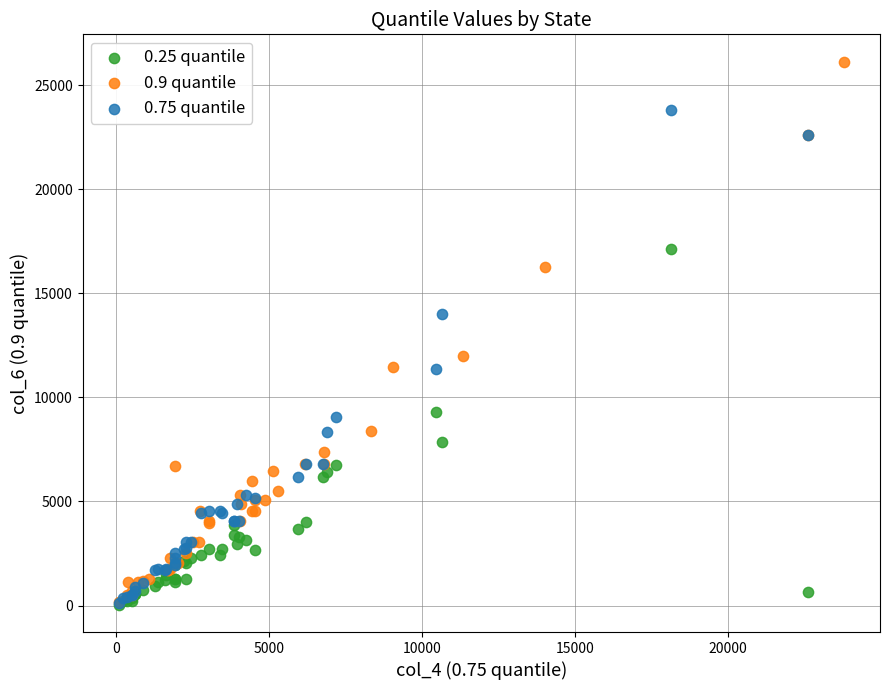

Which series contains the highest Y value?

0.9 quantile